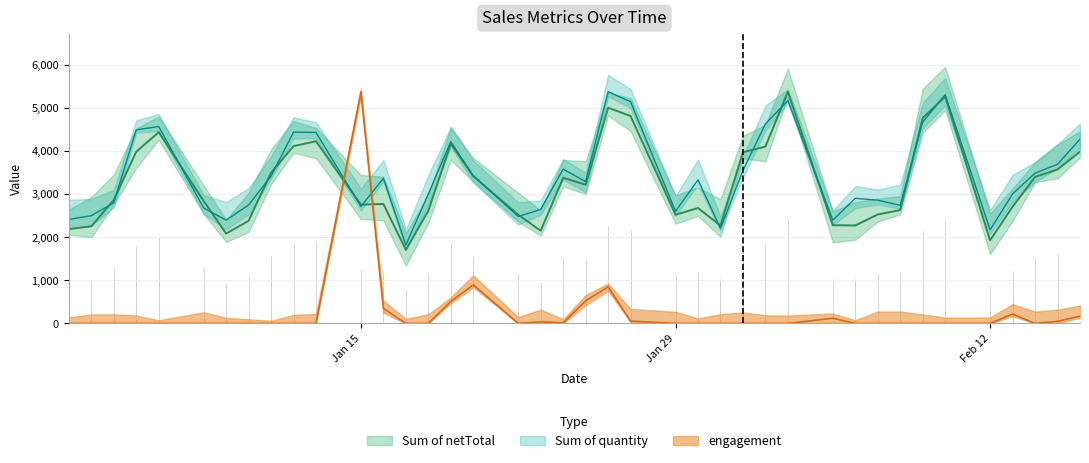

What are all the series names shown in the legend?

Sum of netTotal, Sum of quantity, engagement